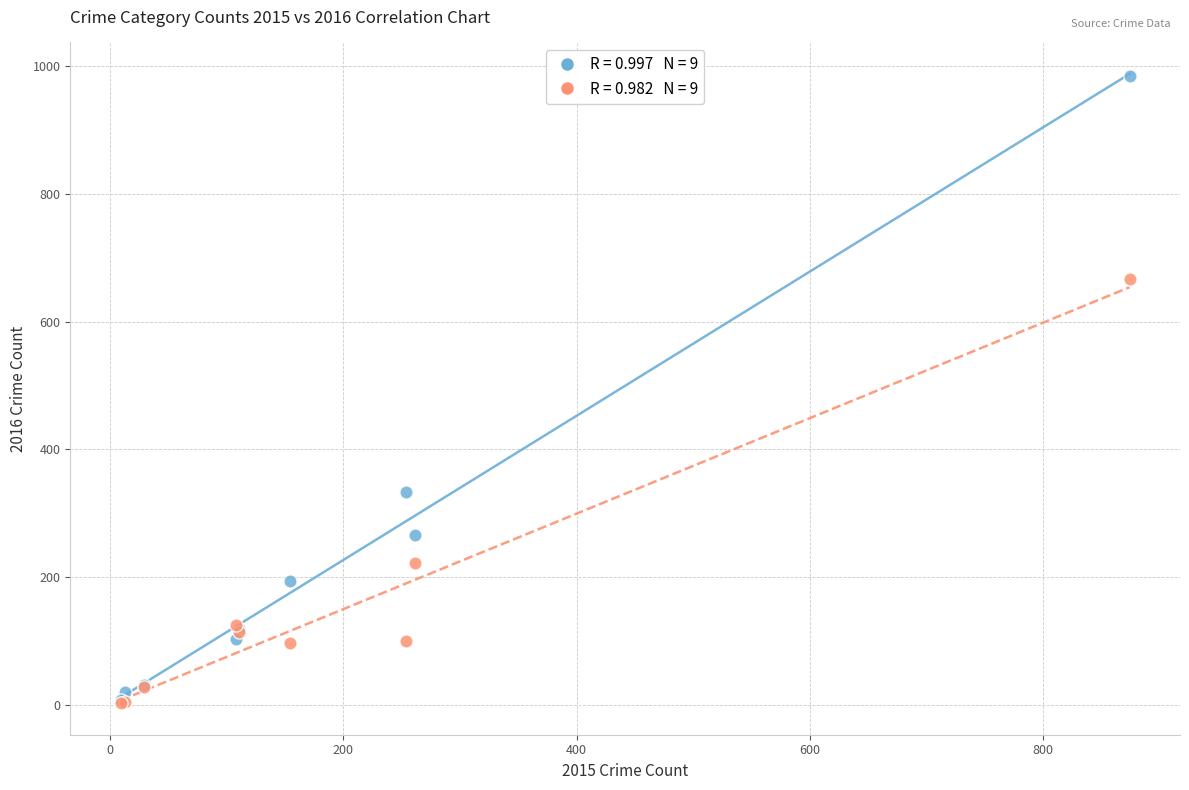

Across all series, what Y value is closest to 493?

333